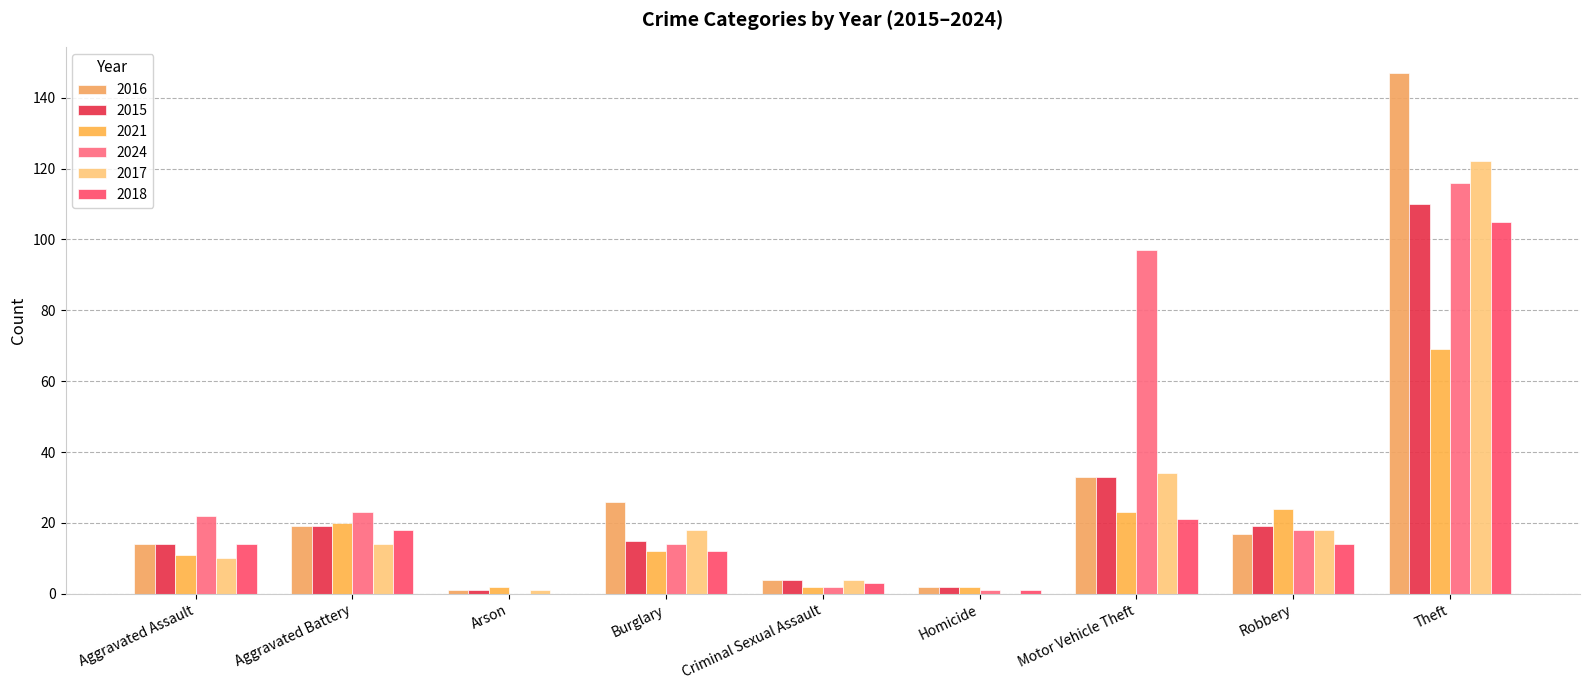

Count the number of categories in the chart.

9